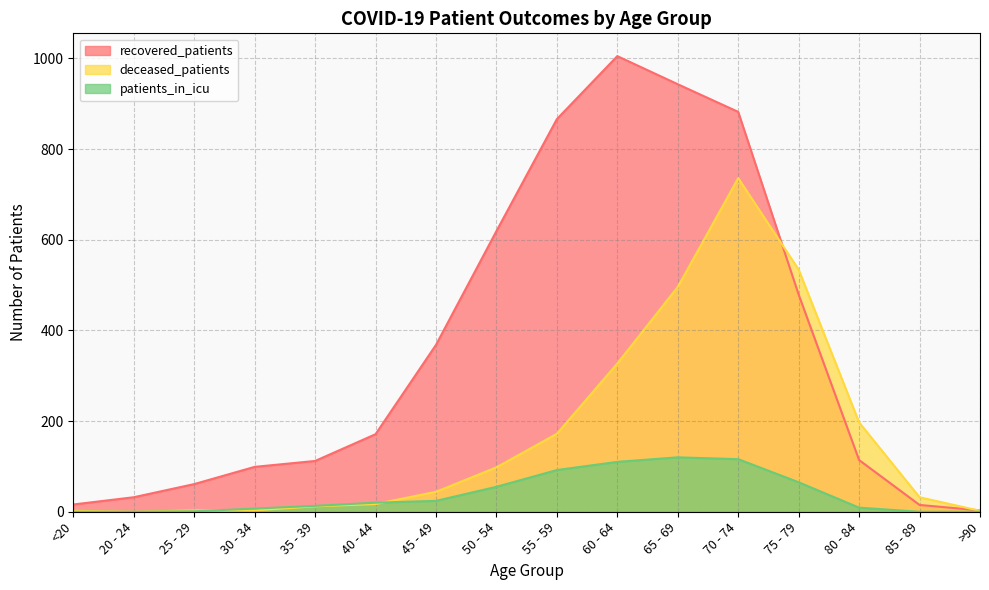

What is the minimum value for recovered_patients?

3